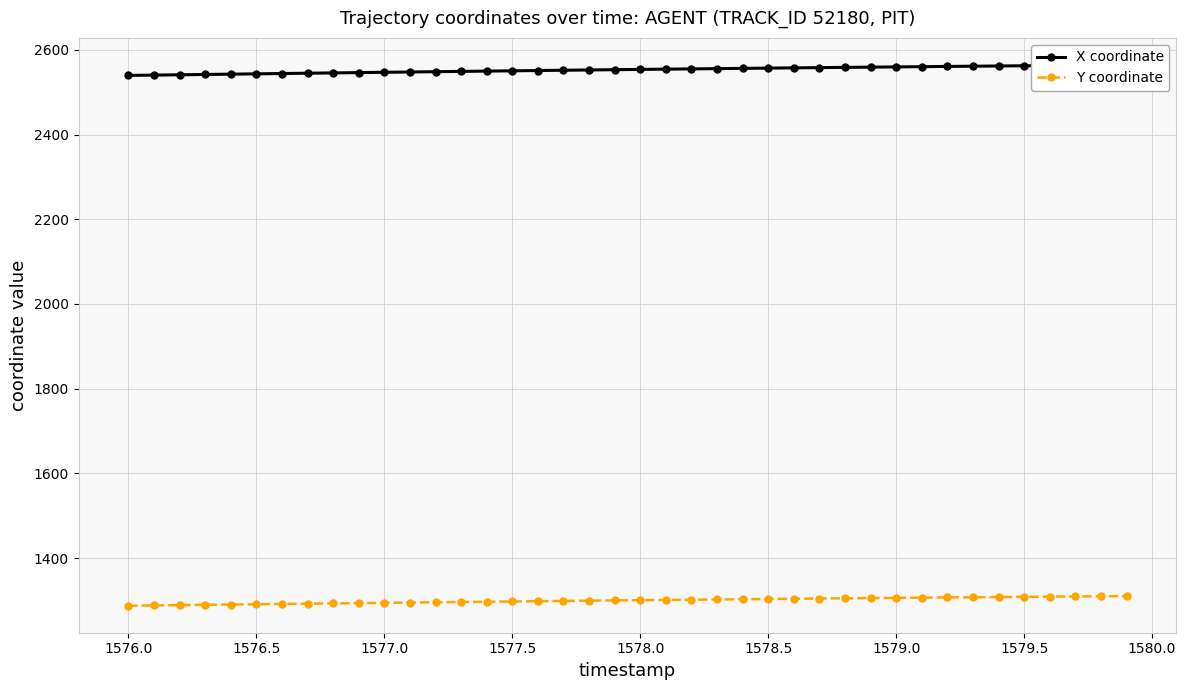

What is the value of the Y coordinate point at the 37th from the left?

1308.9